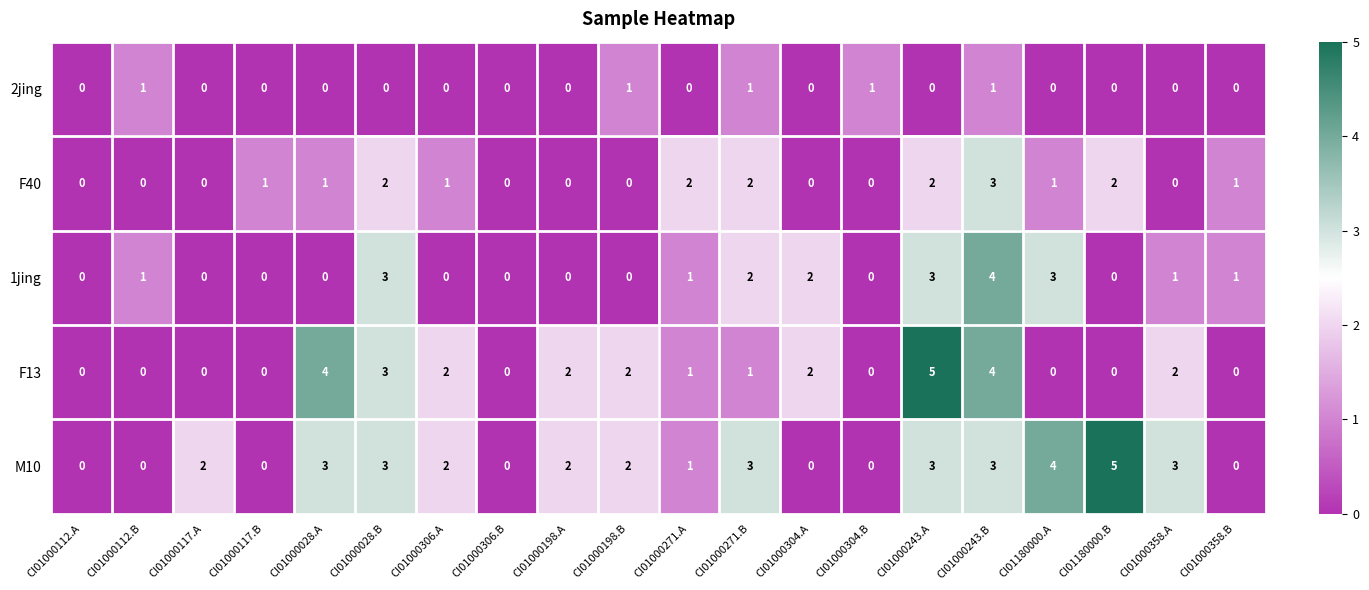

How many series are shown in this chart?

5